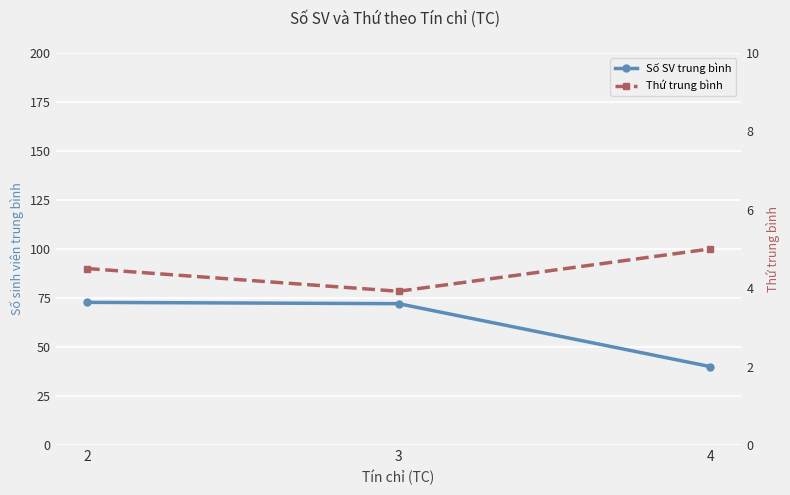

The Số SV trung bình series shows 40.0 at 4. True or false?

True